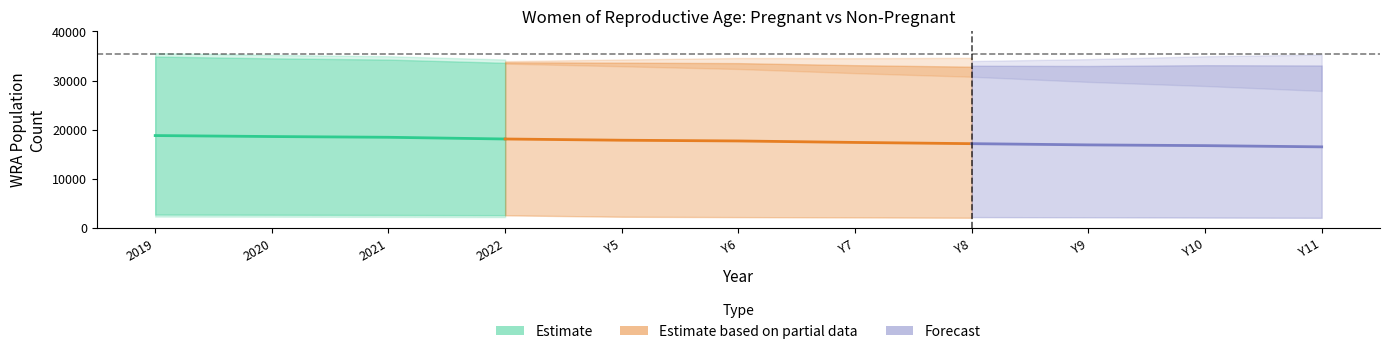

Is this an area chart (filled region under the line)?

No